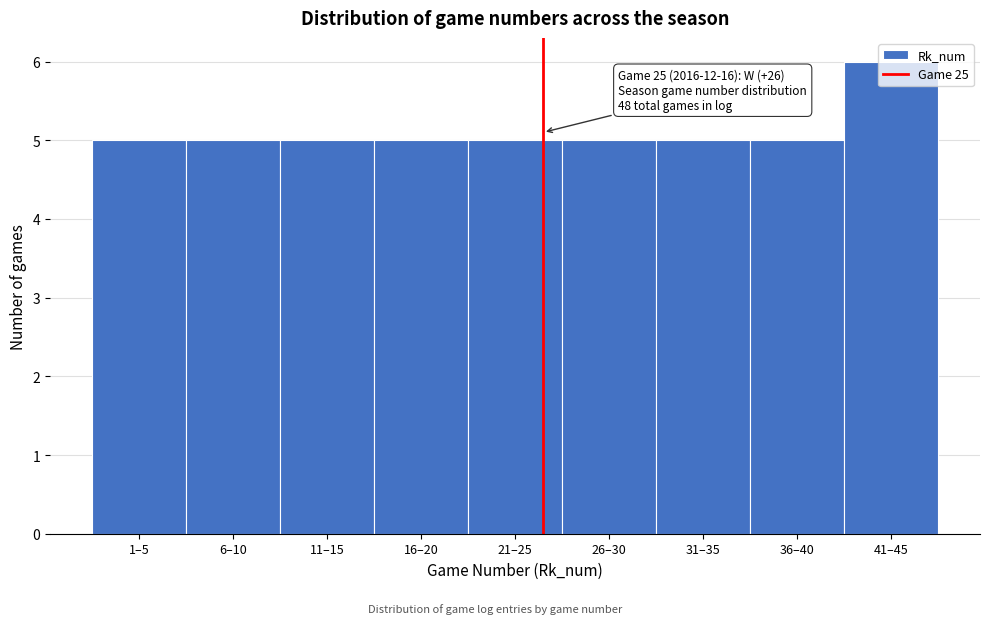

True or false: the data shows 1 at 21–25.

False